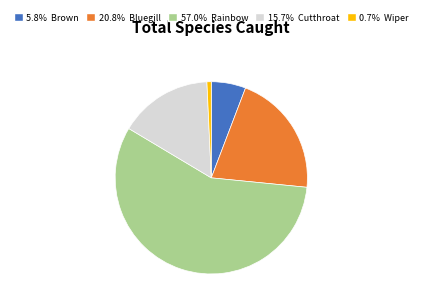

Is there any slice that represents more than half of the pie?

Yes